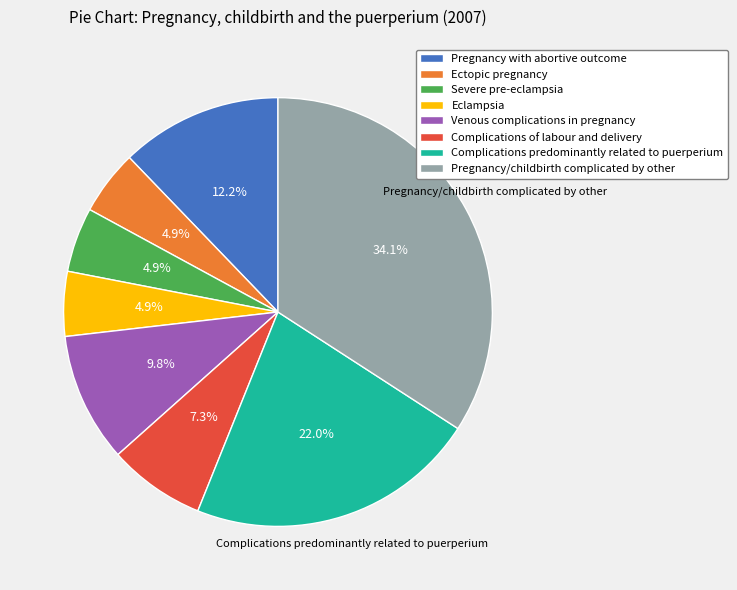

To the nearest percent, what is the average slice percentage?

12%